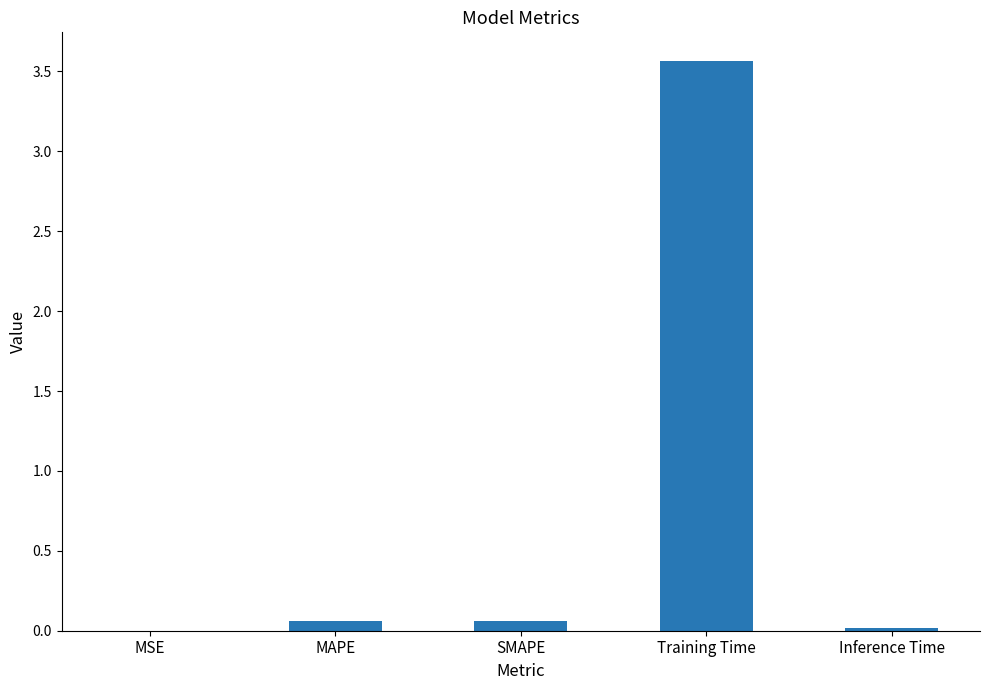

What is the difference between the values at Training Time and Inference Time?

3.5